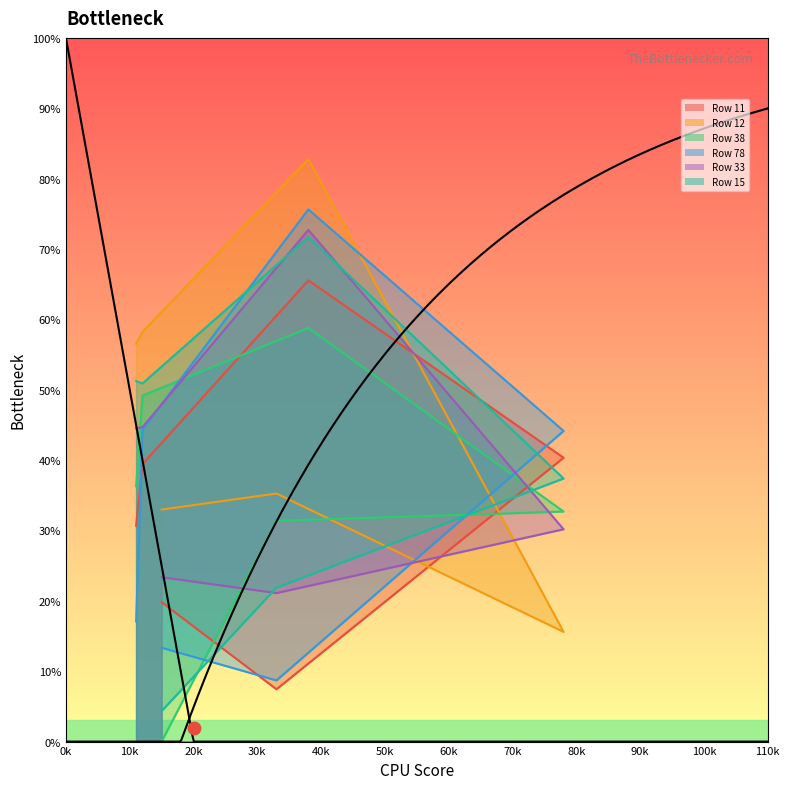

Which series has the largest Y range (max minus min)?

Row 15